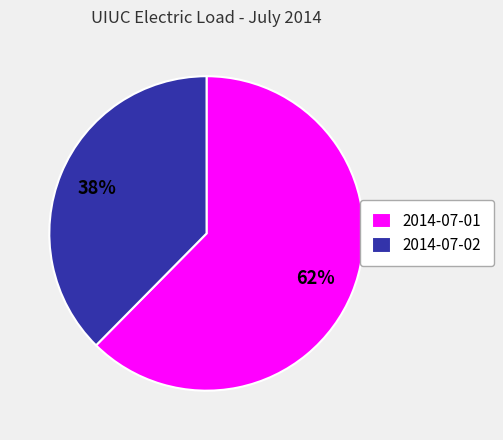

What is the smallest slice in the pie chart?

2014-07-02